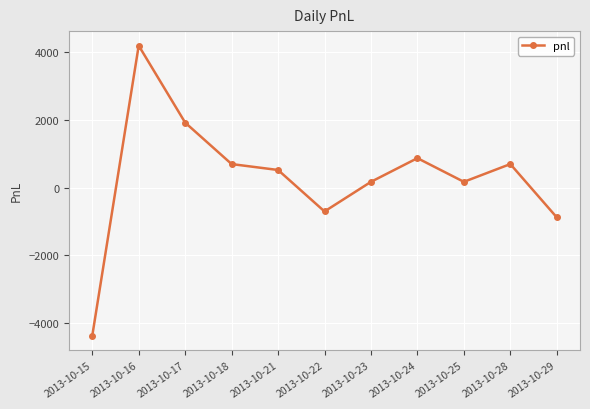

Is it true that the value at 2013-10-17 is 3346?

False